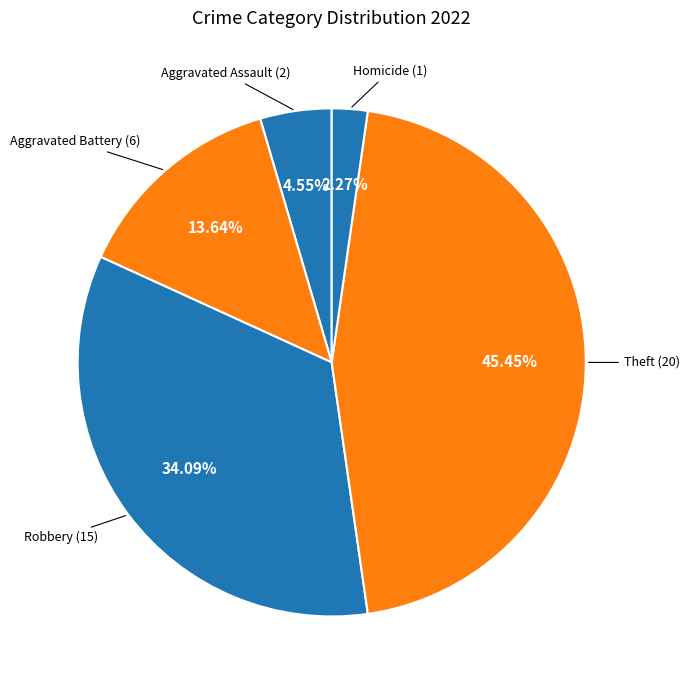

How many slices are in this pie chart?

5